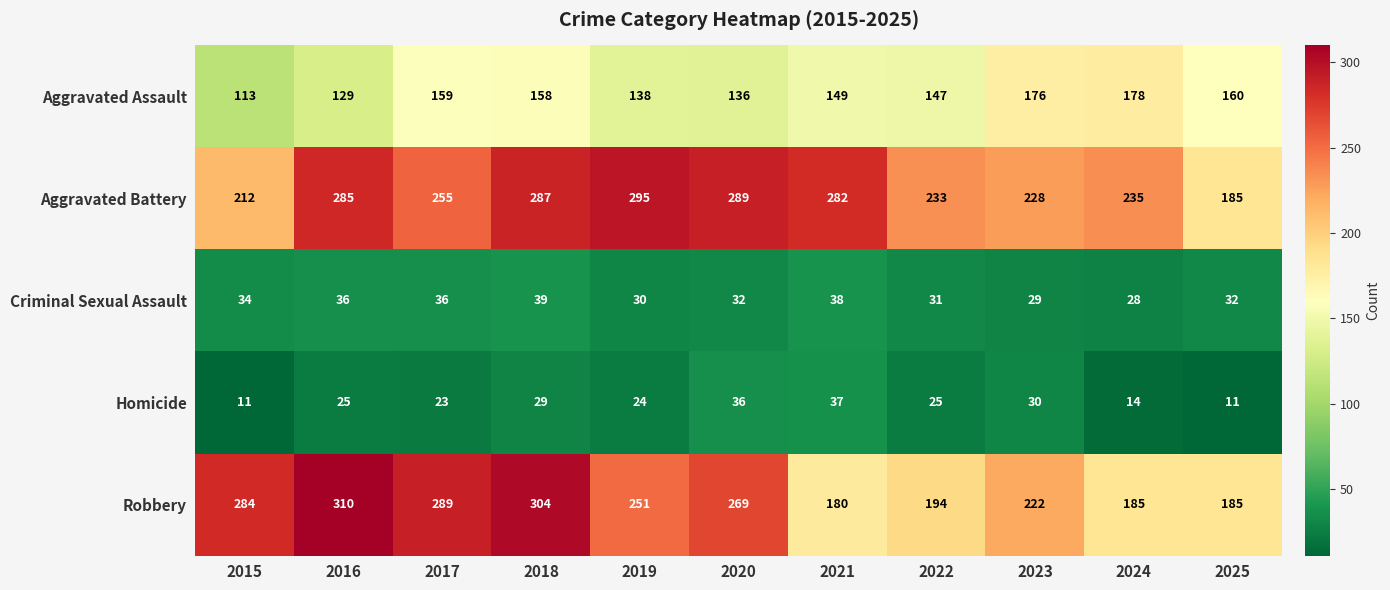

What is the sum of all Aggravated Battery values?

2786